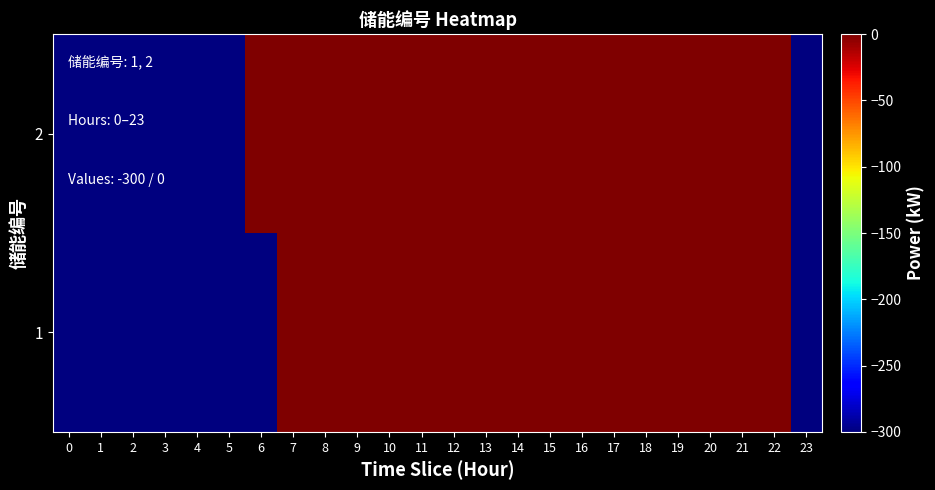

Which category has the highest value across all series?

6